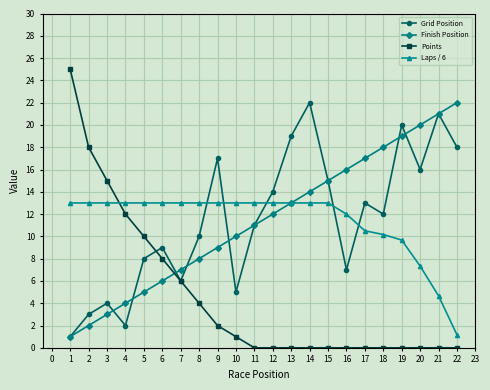

Rank the categories by Finish Position value from highest to lowest.

22, 21, 20, 19, 18, 17, 16, 15, 14, 13, 12, 11, 10, 9, 8, 7, 6, 5, 4, 3, 2, 1